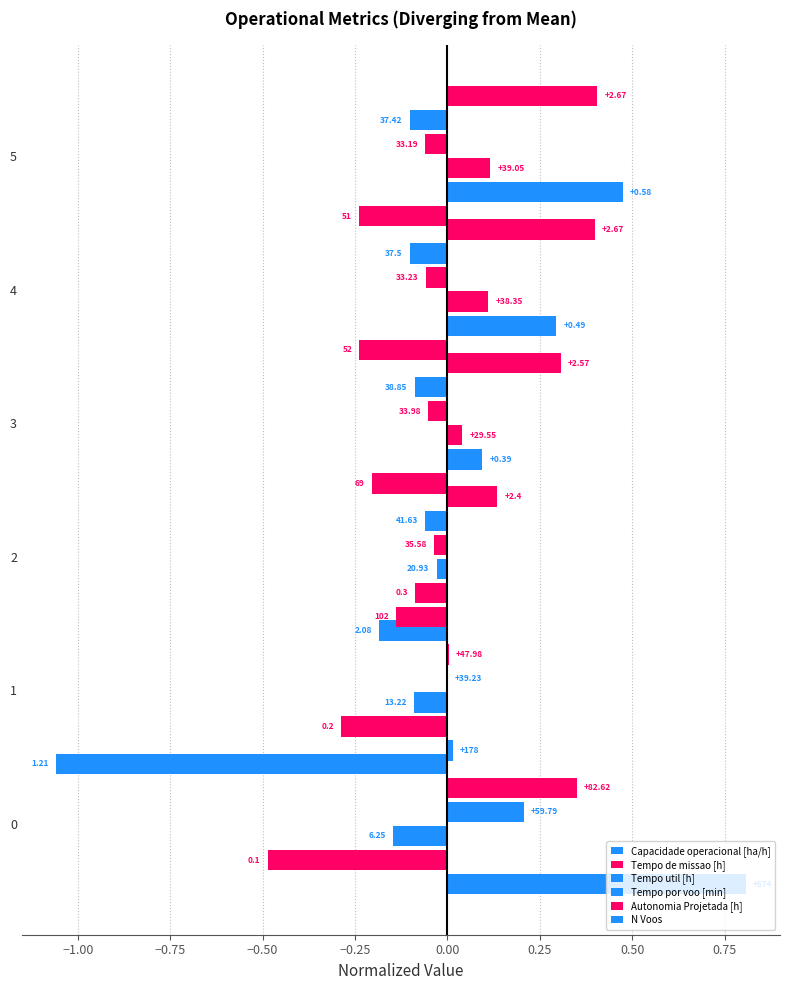

At how many categories does at least one series exceed 0?

6